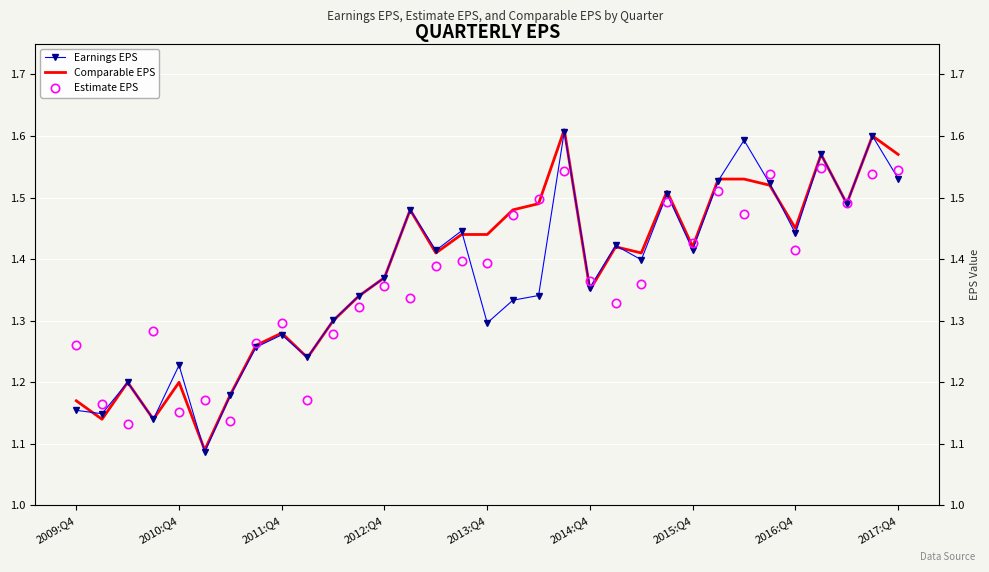

Rank the series at 2014:Q4 from highest to lowest value.

Estimate EPS, Earnings EPS, Comparable EPS